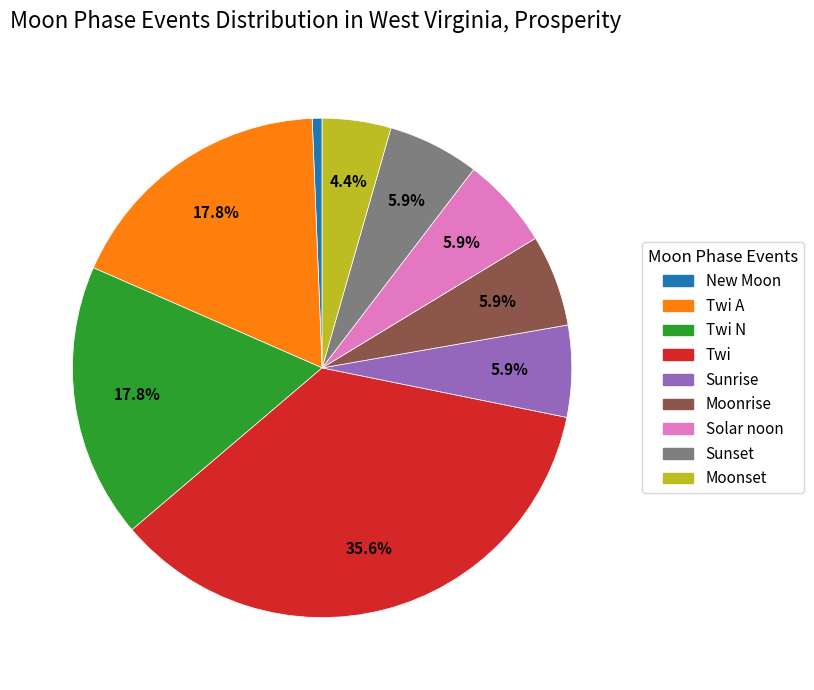

Is there any slice that represents more than half of the pie?

No